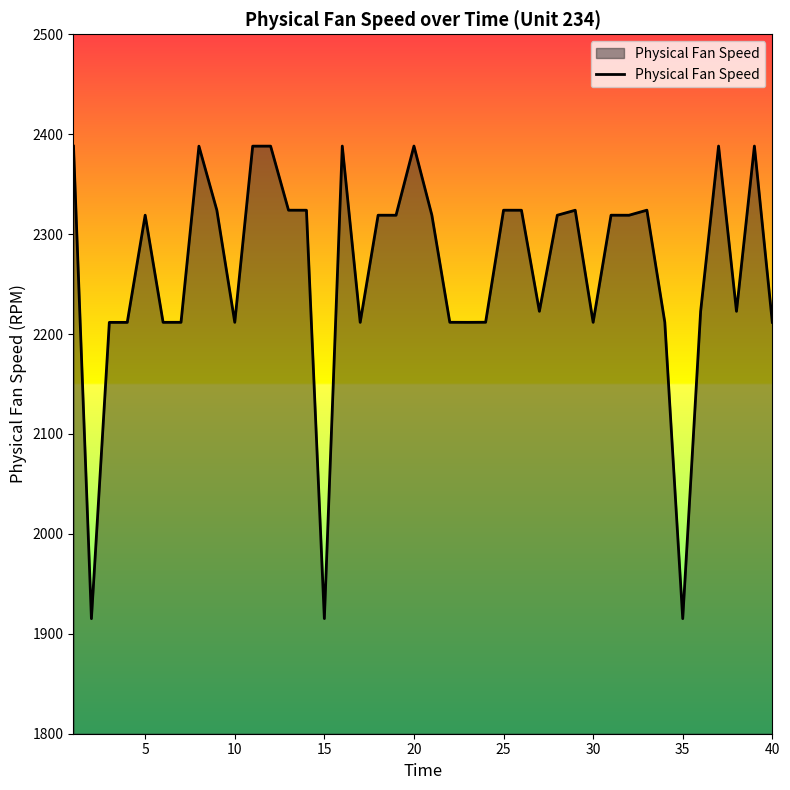

What is the minimum value shown in the chart?

1915.2